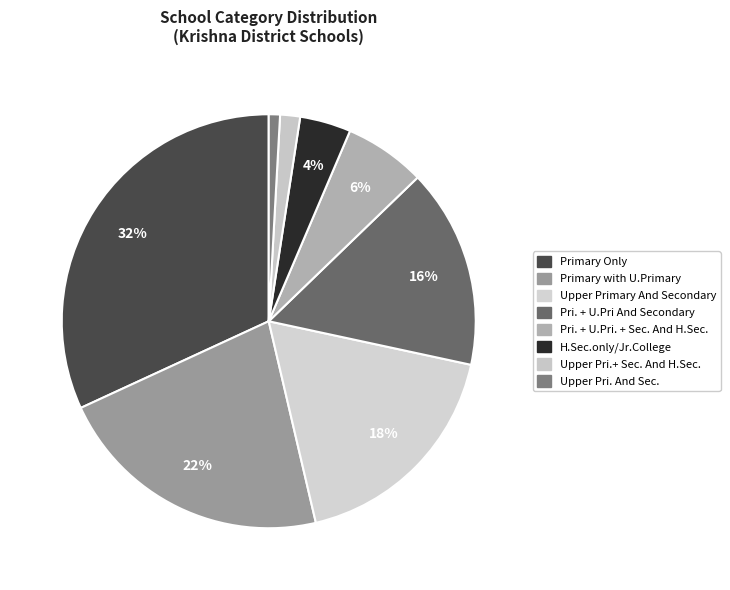

How many segments does this pie chart have?

8